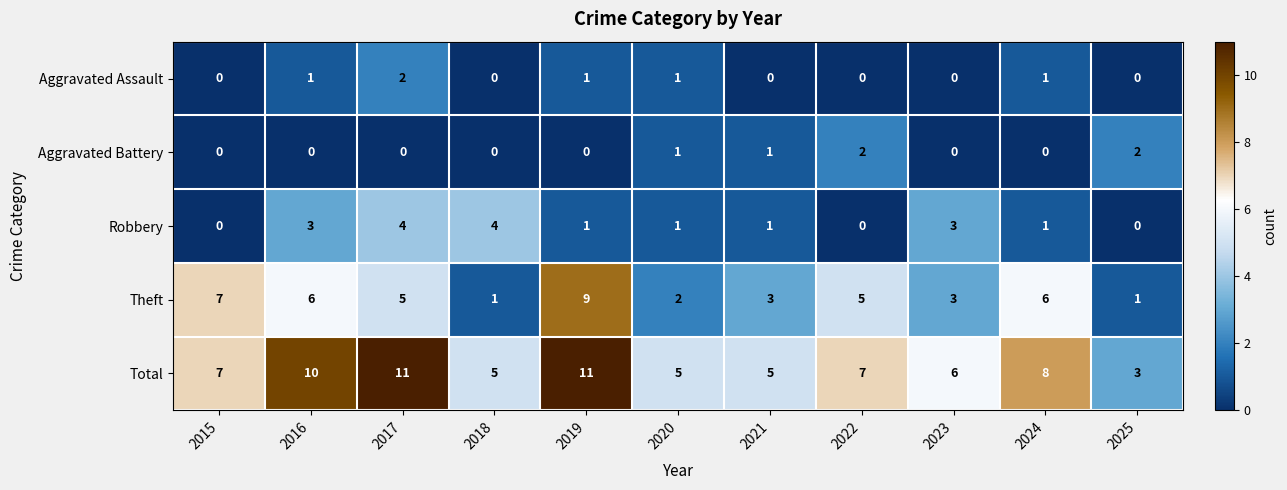

True or false: Total has a value of 5 at 2020.

True